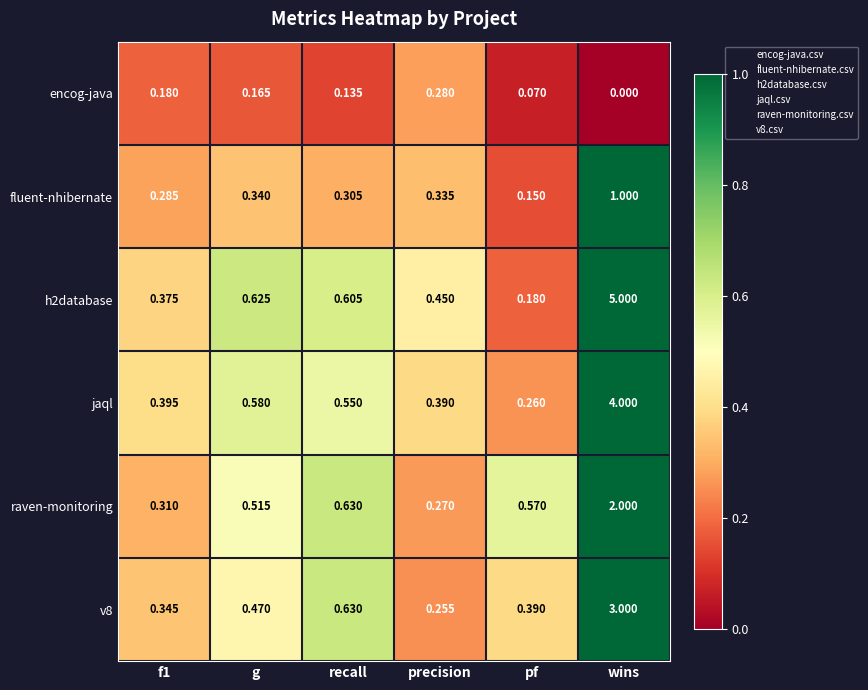

At which label does fluent-nhibernate reach its peak?

wins